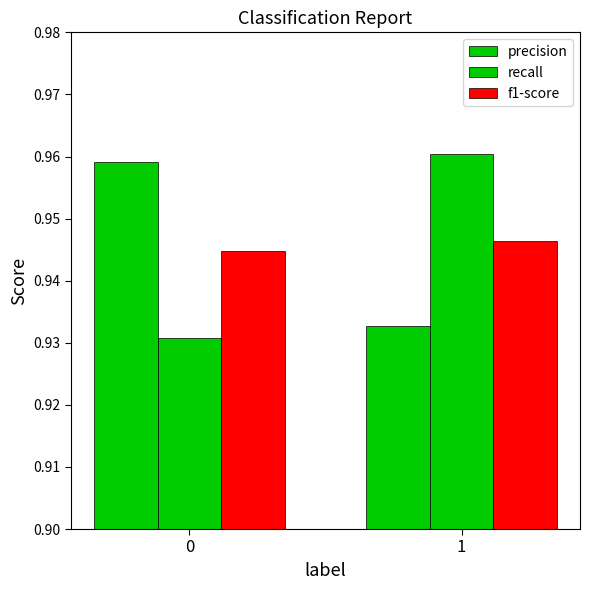

Count the f1-score values in the range 0 to 1.

2